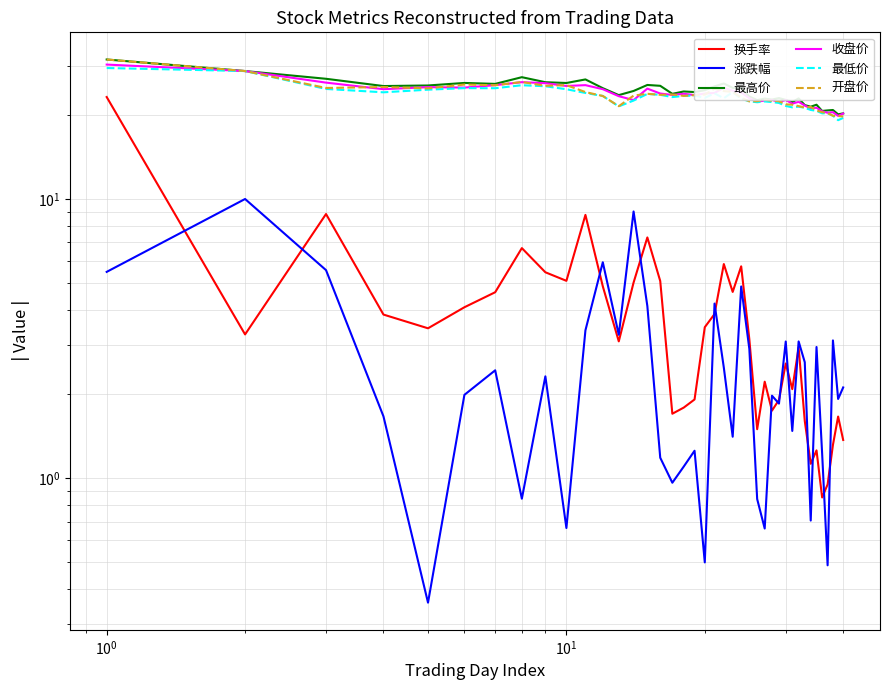

Count the number of data series in this chart.

6